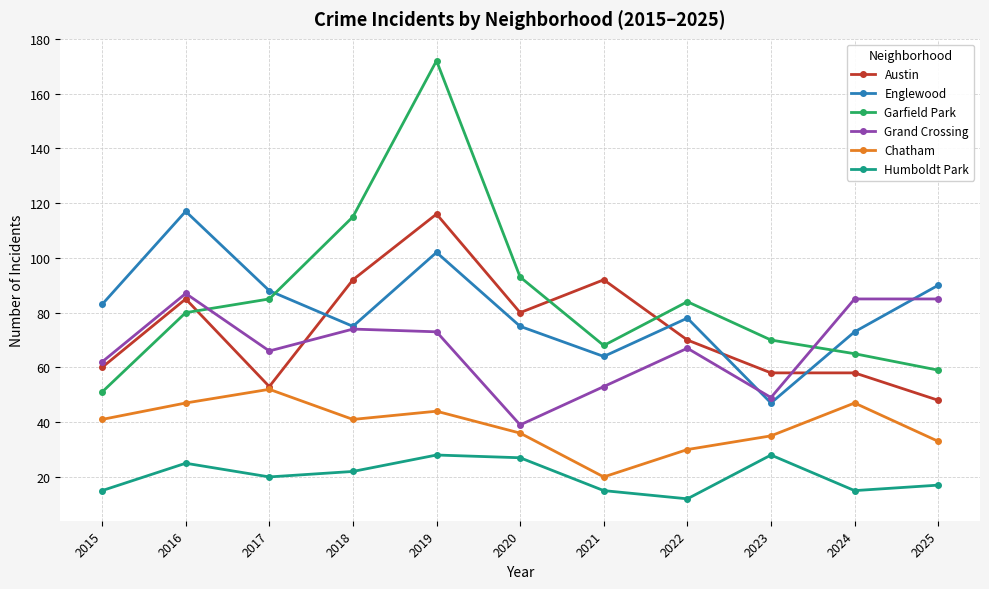

Which series has the largest total across all categories?

Garfield Park